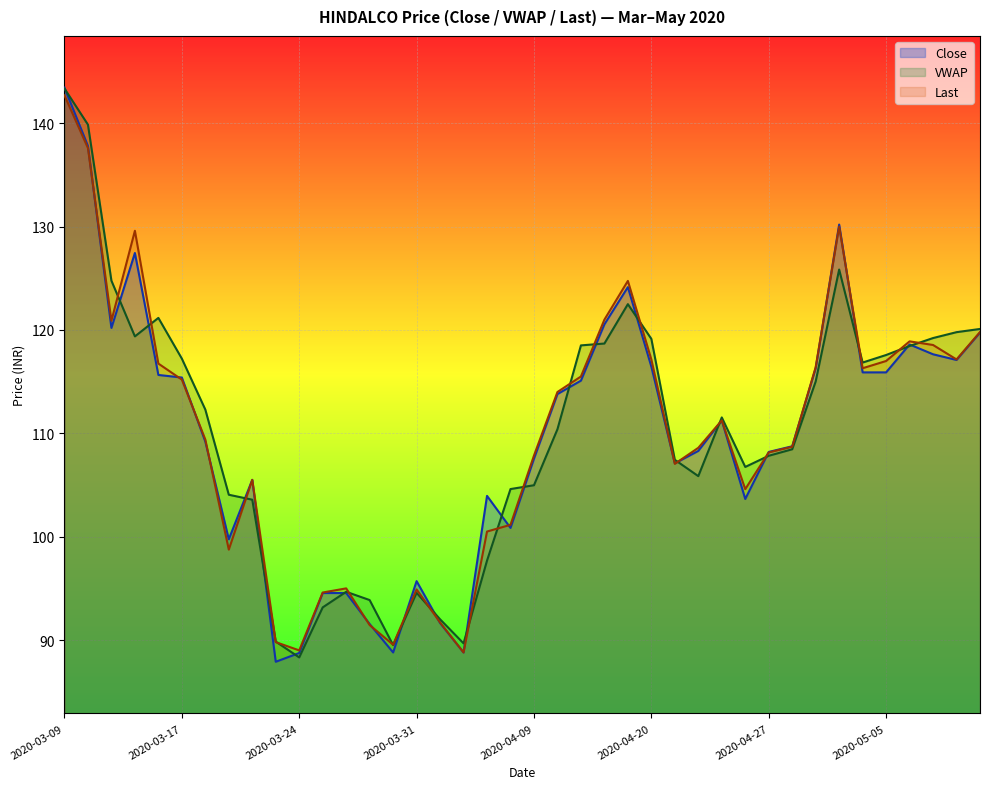

Is it true that the value at 2020-04-30 is 130.2?

True